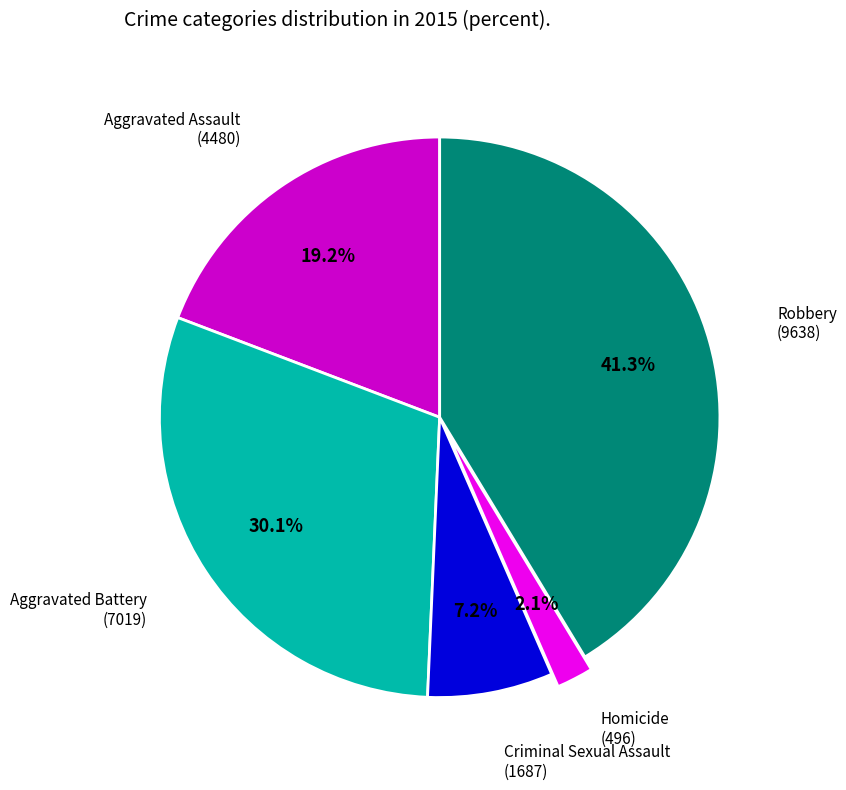

The Homicide slice represents 8% of the pie. True or false?

False